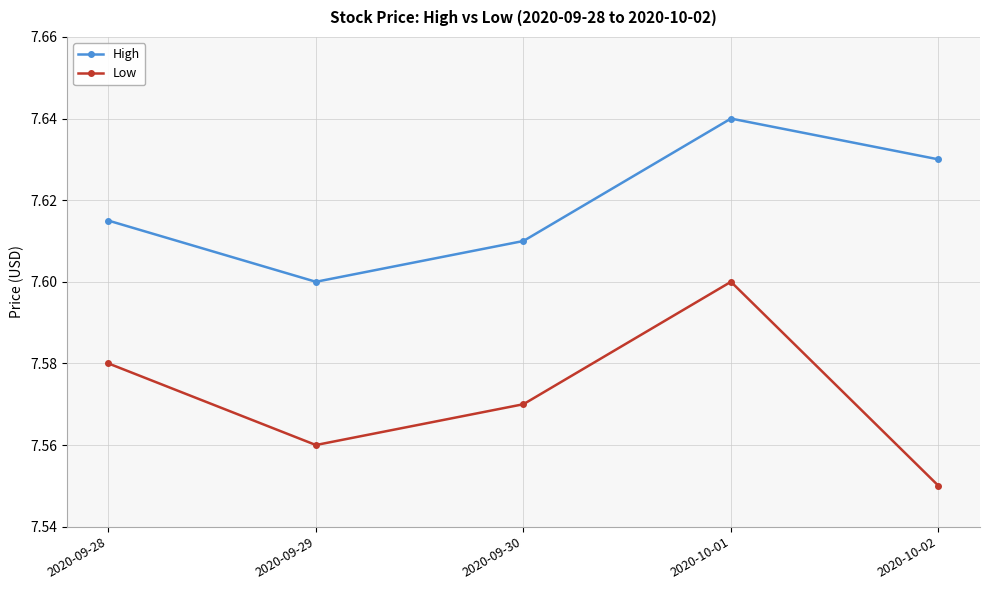

How many categories are shown in the chart?

5